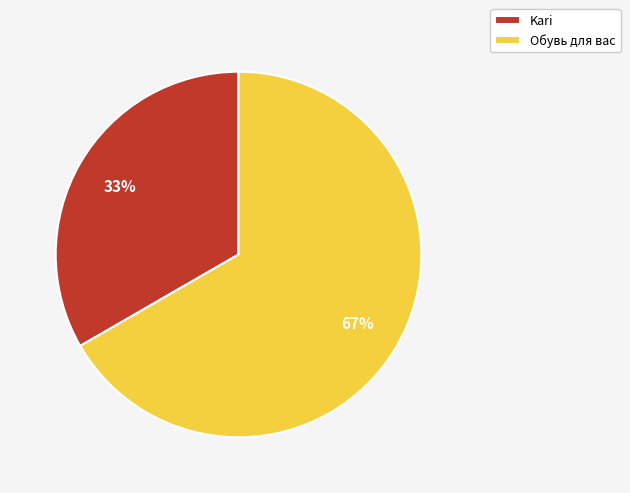

Which category accounts for the majority?

Обувь для вас